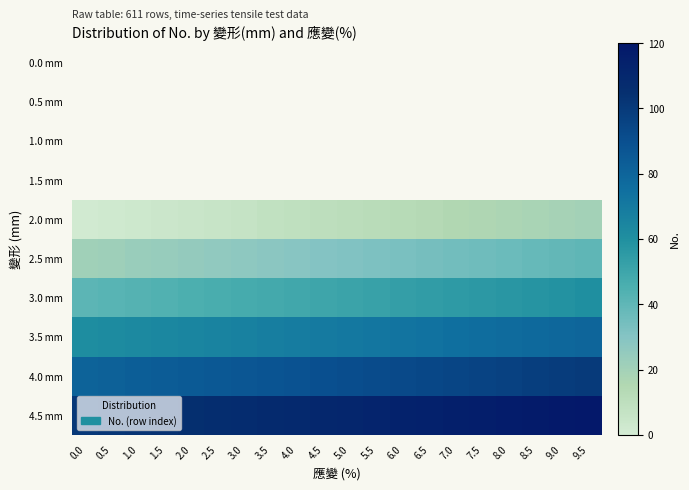

How many data points in 3.0 mm are above 51?

9